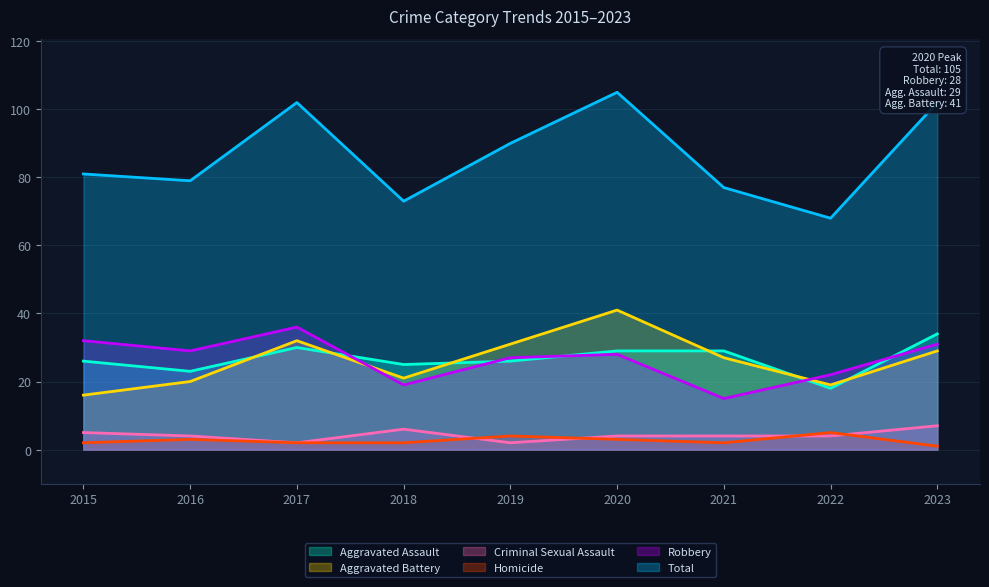

What is the value of the Robbery point at the 7th from the left?

15